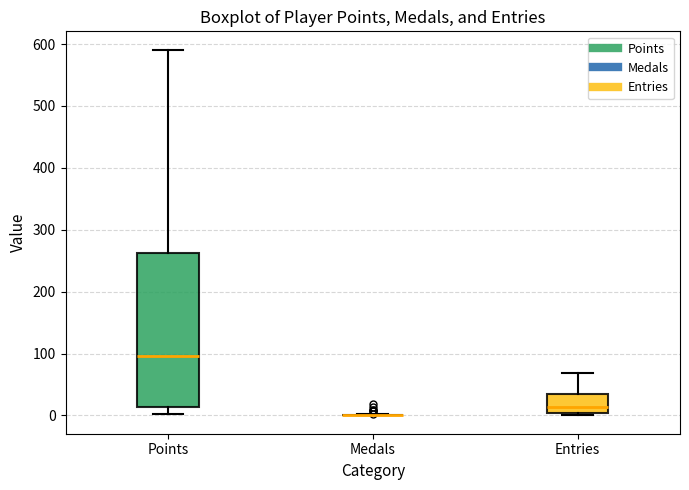

Reading left to right, read every box against the y-axis: the position of its median line, the range the box covers, and the ends of its whiskers. The values are not printed on the chart, so give them approximately, as read against the axis.

Points: median 100, box 10 to 260, whiskers 0 to 590
Medals: box collapsed to a line at 0, whiskers 0 to 0
Entries: median 10, box 0 to 40, whiskers 0 to 70